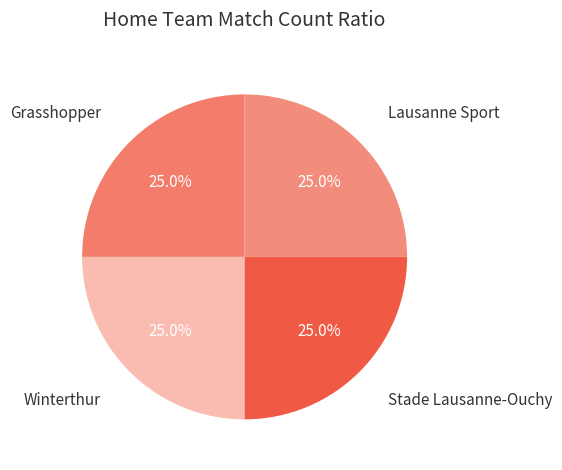

How many slices are in this pie chart?

4